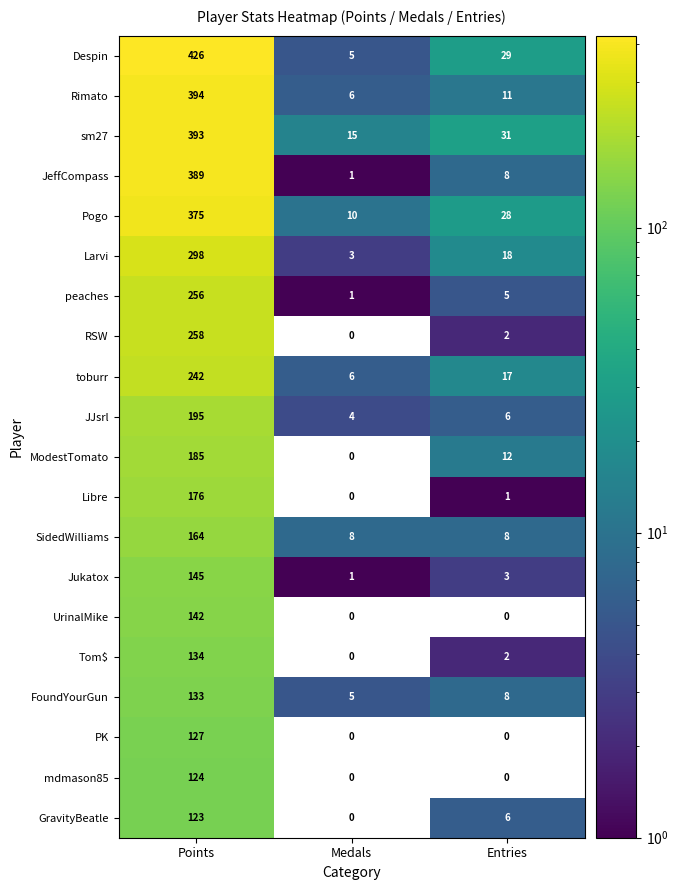

Count the number of categories in the chart.

3